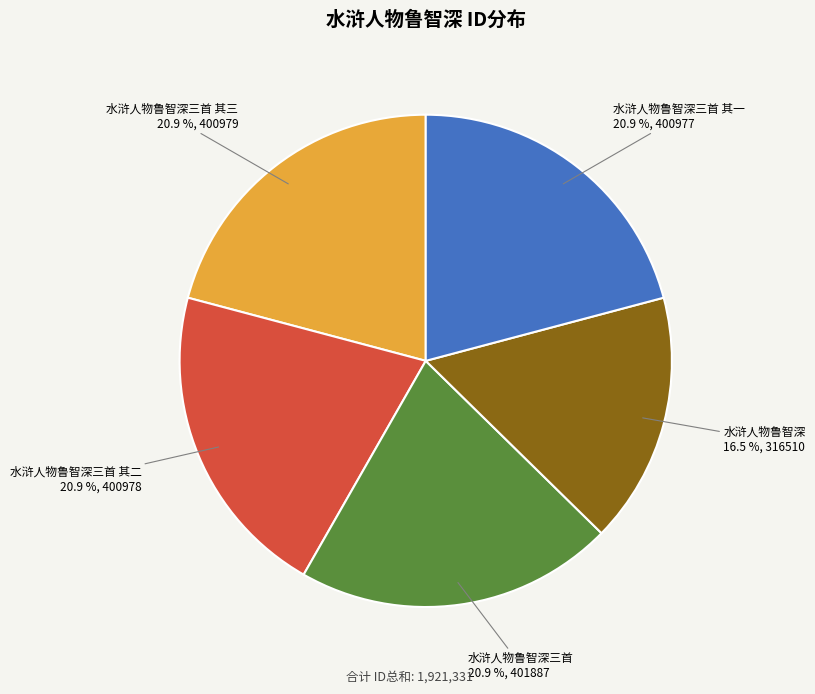

What portion of the pie excludes 水浒人物鲁智深三首 其三?

79.1%